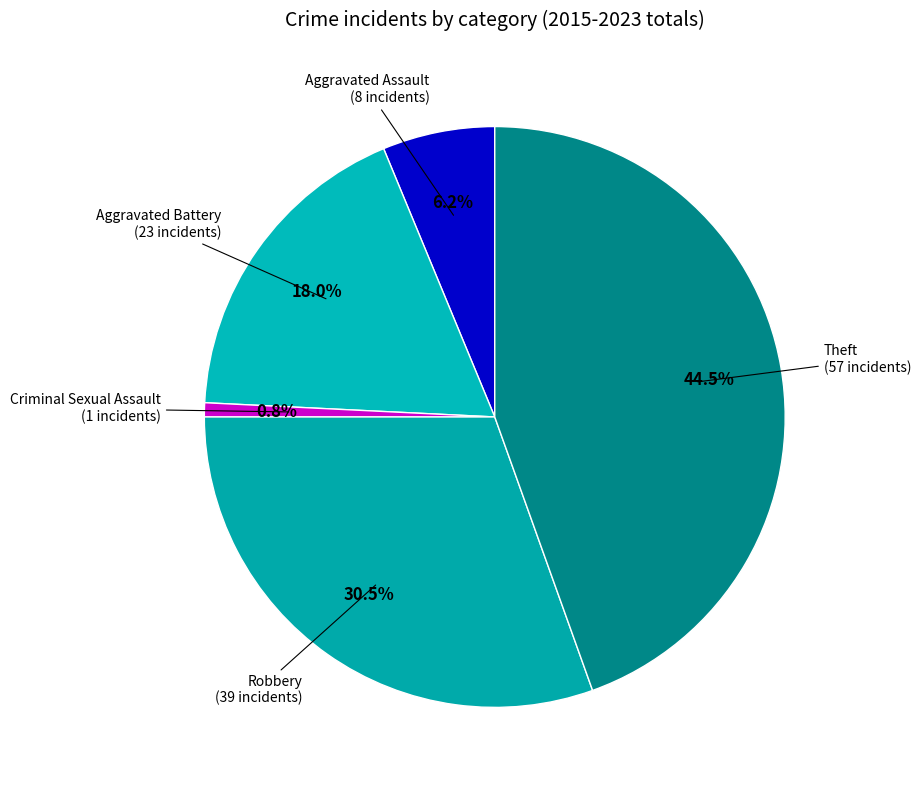

What percentage do Aggravated Battery and Criminal Sexual Assault together represent?

18.8%